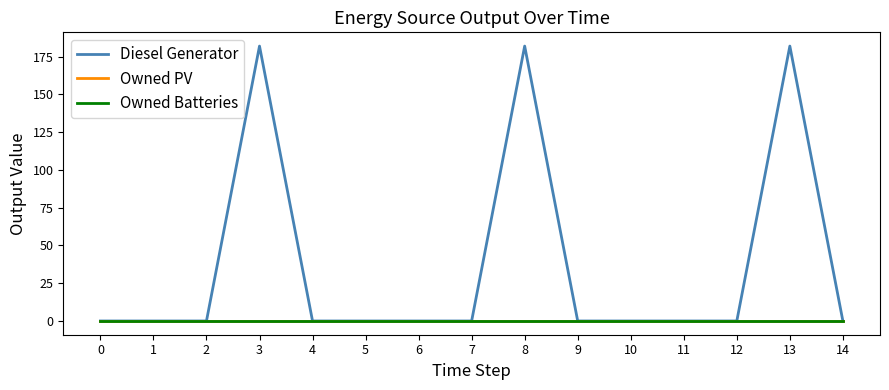

The Diesel Generator series shows 64 at 0. True or false?

False